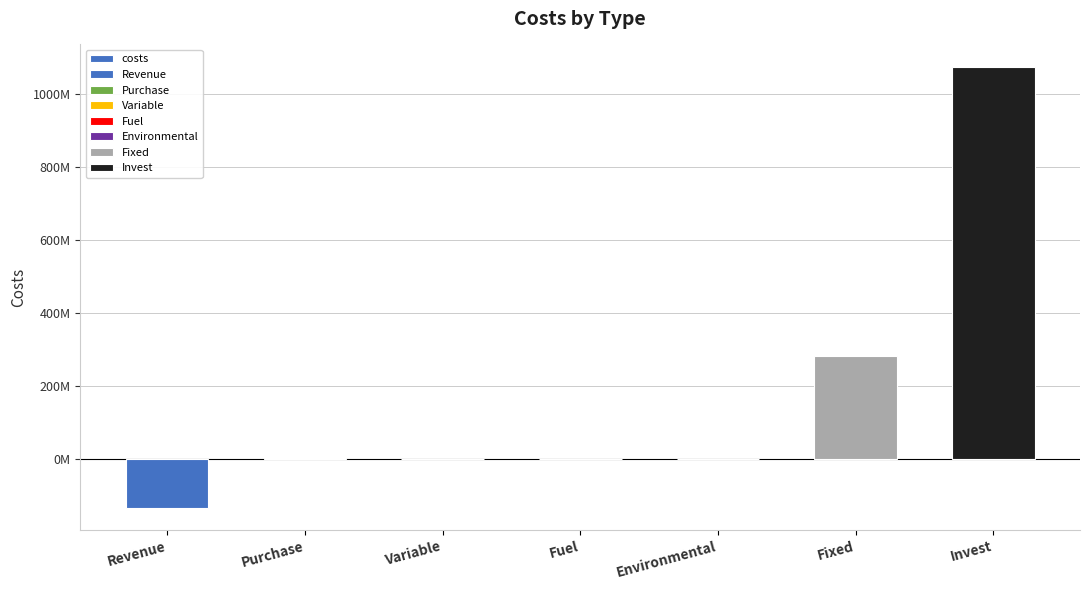

What is the difference between the maximum and minimum values?

1208253417.4